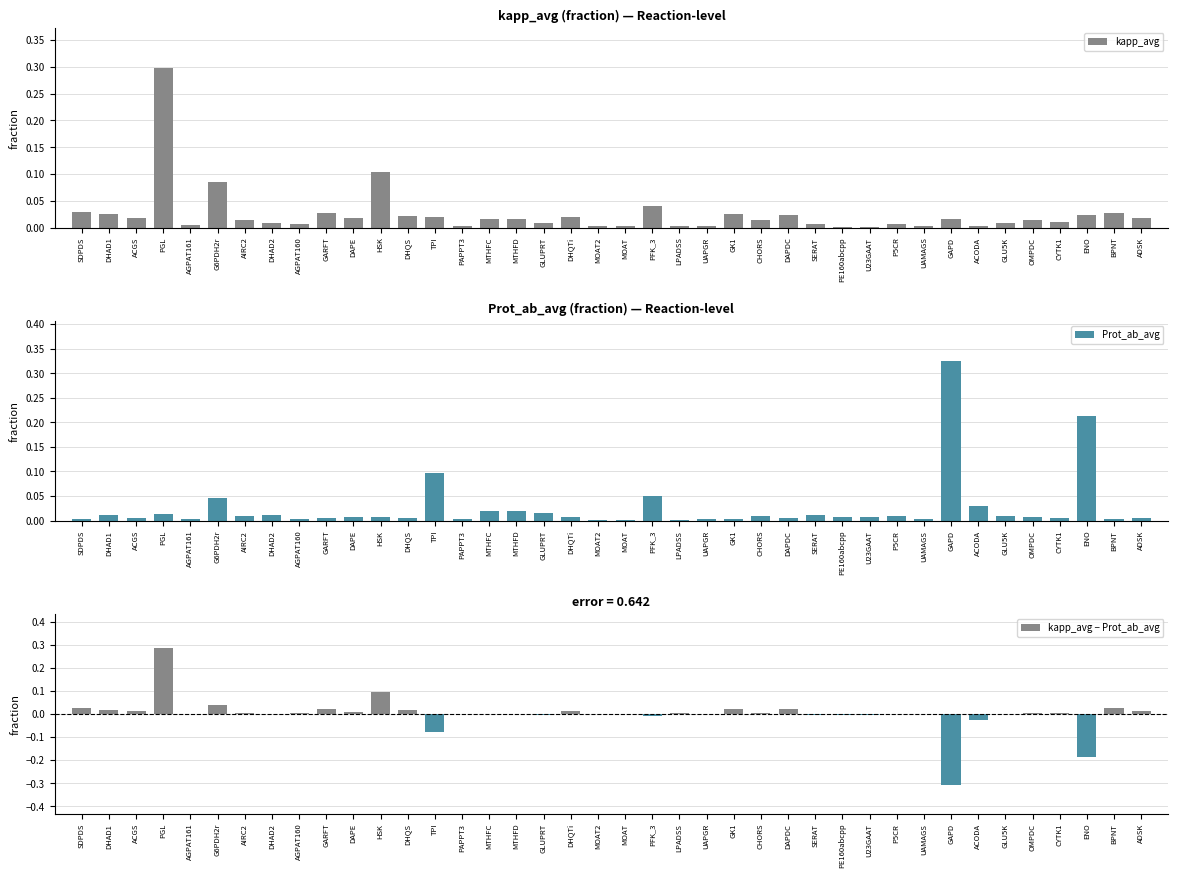

Does the chart contain any negative values?

Yes